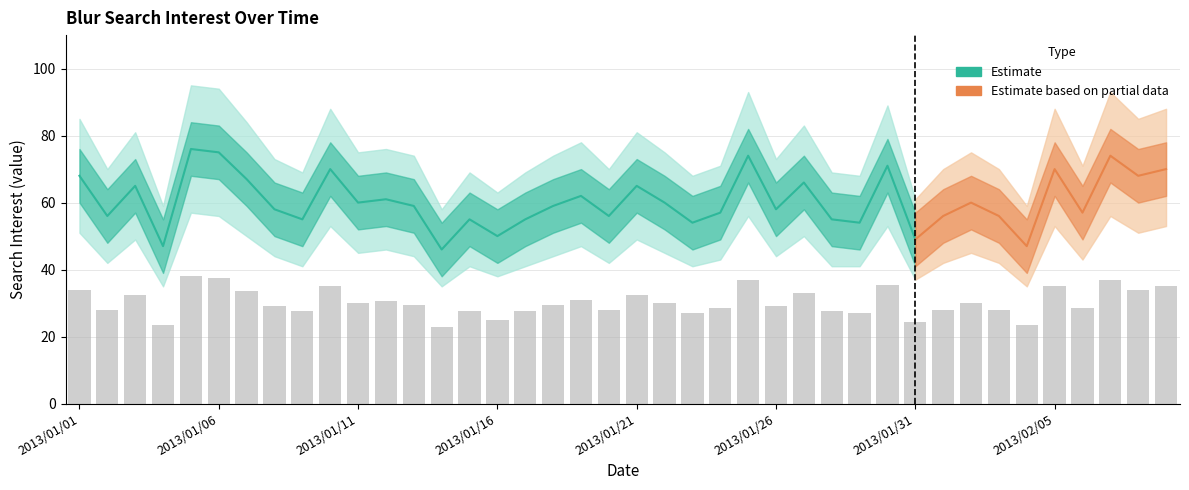

Reading right to left, list all the values displayed in this chart.

Blur: 2013/02/09=70	2013/02/08=68	2013/02/07=74	2013/02/06=57	2013/02/05=70	2013/02/04=47	2013/02/03=56	2013/02/02=60	2013/02/01=56	2013/01/31=49	2013/01/30=71	2013/01/29=54	2013/01/28=55	2013/01/27=66	2013/01/26=58	2013/01/25=74	2013/01/24=57	2013/01/23=54	2013/01/22=60	2013/01/21=65	2013/01/20=56	2013/01/19=62	2013/01/18=59	2013/01/17=55	2013/01/16=50	2013/01/15=55	2013/01/14=46	2013/01/13=59	2013/01/12=61	2013/01/11=60	2013/01/10=70	2013/01/09=55	2013/01/08=58	2013/01/07=67	2013/01/06=75	2013/01/05=76	2013/01/04=47	2013/01/03=65	2013/01/02=56	2013/01/01=68
lower: 2013/02/09=53	2013/02/08=51	2013/02/07=56	2013/02/06=43	2013/02/05=53	2013/02/04=35	2013/02/03=42	2013/02/02=45	2013/02/01=42	2013/01/31=37	2013/01/30=53	2013/01/29=41	2013/01/28=41	2013/01/27=50	2013/01/26=44	2013/01/25=56	2013/01/24=43	2013/01/23=41	2013/01/22=45	2013/01/21=49	2013/01/20=42	2013/01/19=47	2013/01/18=44	2013/01/17=41	2013/01/16=38	2013/01/15=41	2013/01/14=35	2013/01/13=44	2013/01/12=46	2013/01/11=45	2013/01/10=53	2013/01/09=41	2013/01/08=44	2013/01/07=50	2013/01/06=56	2013/01/05=57	2013/01/04=35	2013/01/03=49	2013/01/02=42	2013/01/01=51
upper: 2013/02/09=88	2013/02/08=85	2013/02/07=93	2013/02/06=71	2013/02/05=88	2013/02/04=59	2013/02/03=70	2013/02/02=75	2013/02/01=70	2013/01/31=61	2013/01/30=89	2013/01/29=68	2013/01/28=69	2013/01/27=83	2013/01/26=73	2013/01/25=93	2013/01/24=71	2013/01/23=68	2013/01/22=75	2013/01/21=81	2013/01/20=70	2013/01/19=78	2013/01/18=74	2013/01/17=69	2013/01/16=63	2013/01/15=69	2013/01/14=58	2013/01/13=74	2013/01/12=76	2013/01/11=75	2013/01/10=88	2013/01/09=69	2013/01/08=73	2013/01/07=84	2013/01/06=94	2013/01/05=95	2013/01/04=59	2013/01/03=81	2013/01/02=70	2013/01/01=85